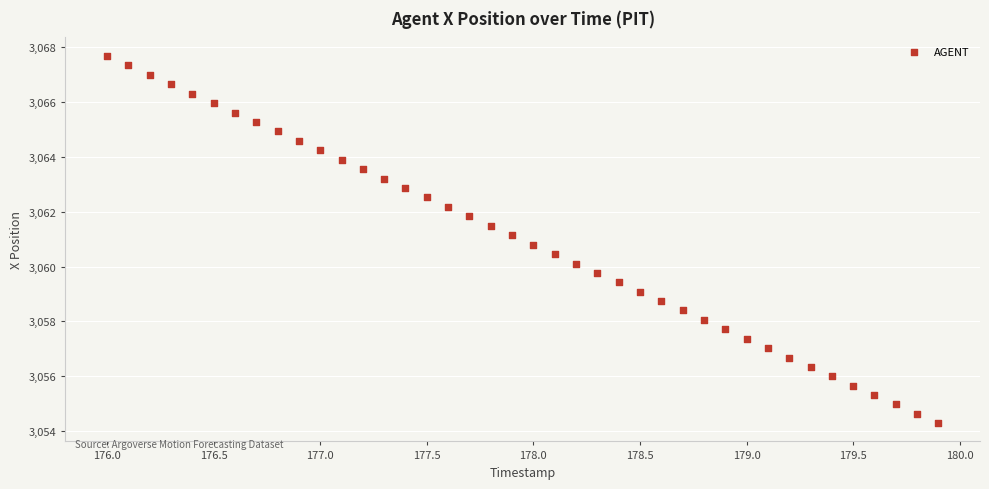

What is the range of X values (max minus min)?

3.9